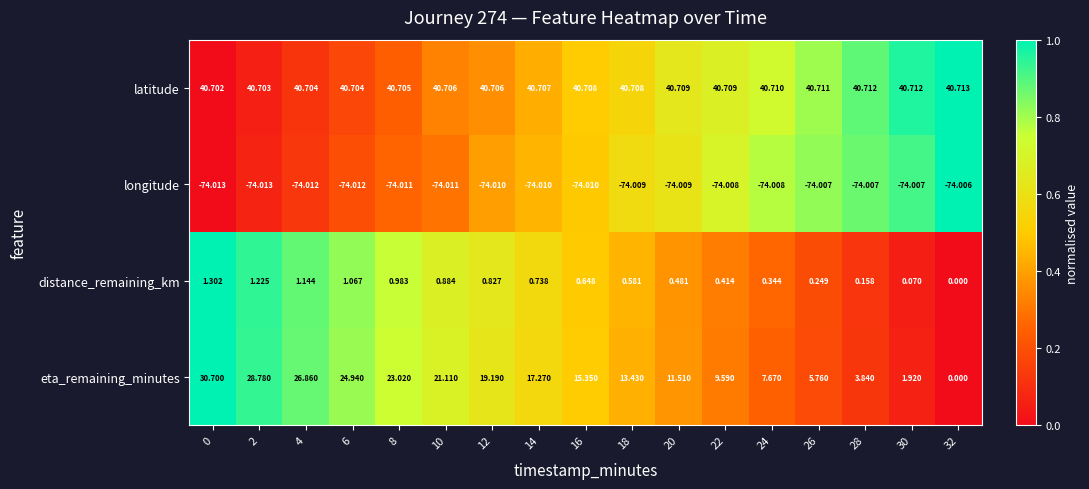

Rank the series at 4 from highest to lowest value.

latitude, eta_remaining_minutes, distance_remaining_km, longitude